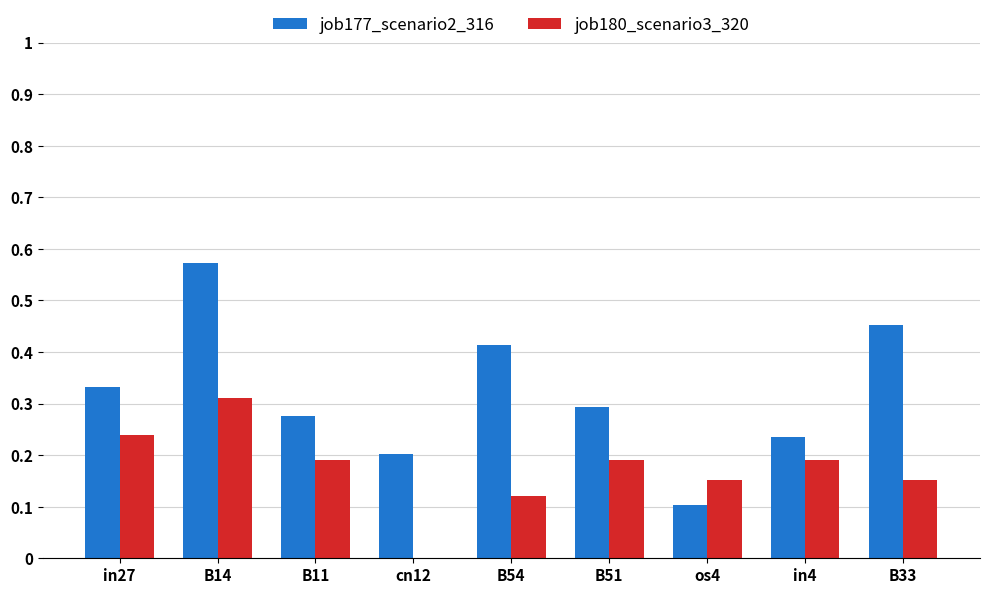

What is the sum of all job180_scenario3_320 values?

1.5